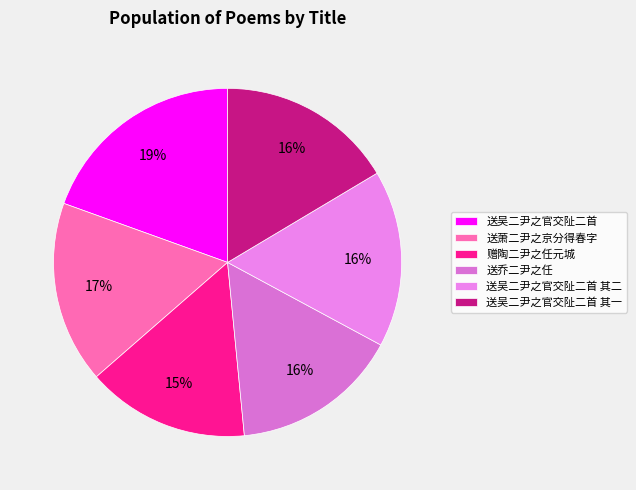

Between 送吴二尹之官交阯二首 and 赠陶二尹之任元城, which is larger?

送吴二尹之官交阯二首